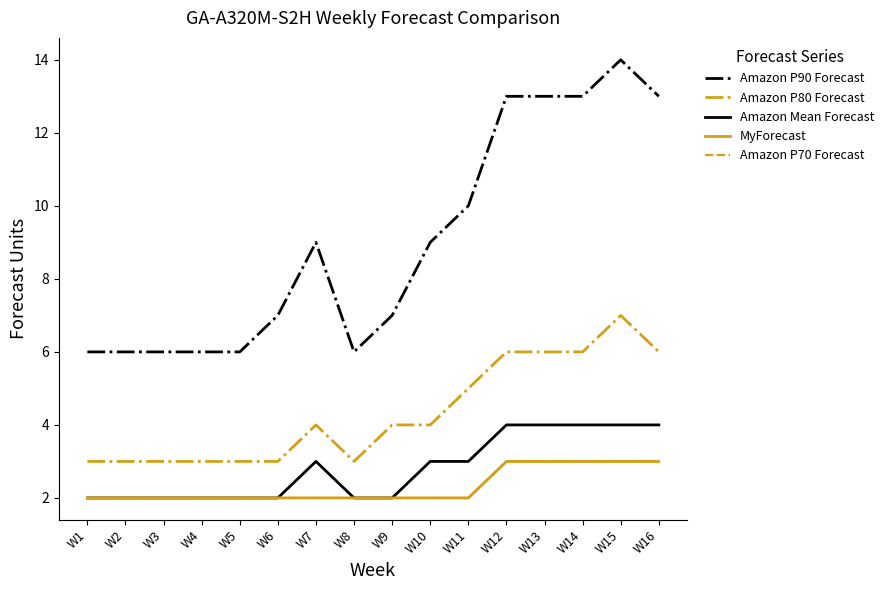

Reading left to right, what are all the values shown in this chart?

Amazon P90 Forecast: W1=6	W2=6	W3=6	W4=6	W5=6	W6=7	W7=9	W8=6	W9=7	W10=9	W11=10	W12=13	W13=13	W14=13	W15=14	W16=13
Amazon P80 Forecast: W1=3	W2=3	W3=3	W4=3	W5=3	W6=3	W7=4	W8=3	W9=4	W10=4	W11=5	W12=6	W13=6	W14=6	W15=7	W16=6
Amazon Mean Forecast: W1=2	W2=2	W3=2	W4=2	W5=2	W6=2	W7=3	W8=2	W9=2	W10=3	W11=3	W12=4	W13=4	W14=4	W15=4	W16=4
MyForecast: W1=2	W2=2	W3=2	W4=2	W5=2	W6=2	W7=2	W8=2	W9=2	W10=2	W11=2	W12=3	W13=3	W14=3	W15=3	W16=3
Amazon P70 Forecast: W1=2	W2=2	W3=2	W4=2	W5=2	W6=2	W7=2	W8=2	W9=2	W10=2	W11=2	W12=3	W13=3	W14=3	W15=3	W16=3